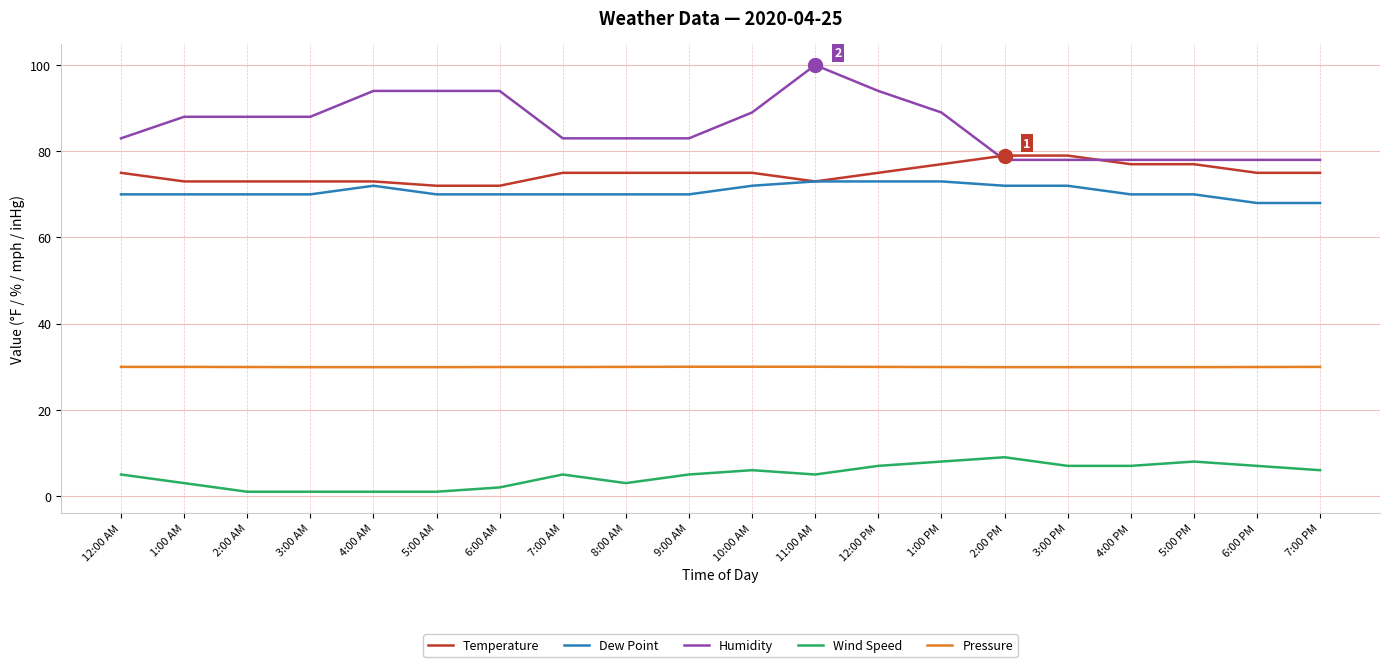

What is the spread (max minus min) of values at 10:00 AM?

83.0